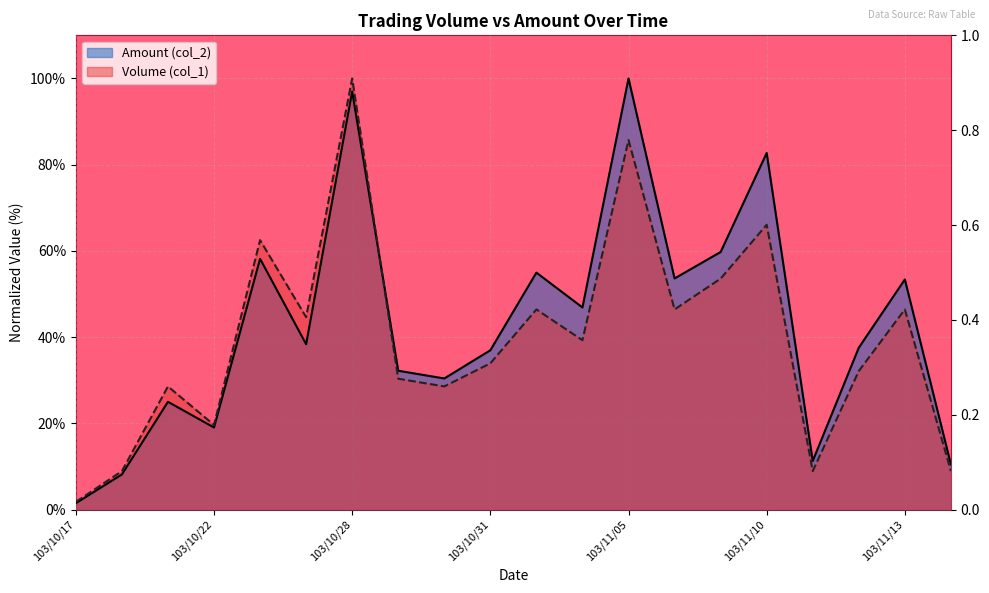

At which category does Amount (col_2) reach its first local peak?

103/10/21